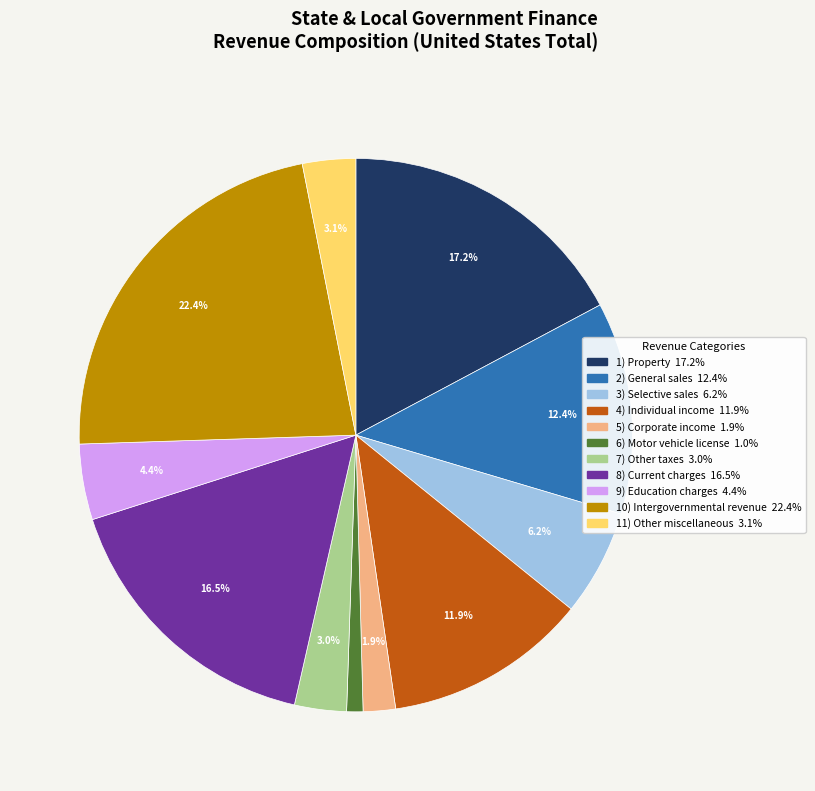

Does any single category account for the majority?

No